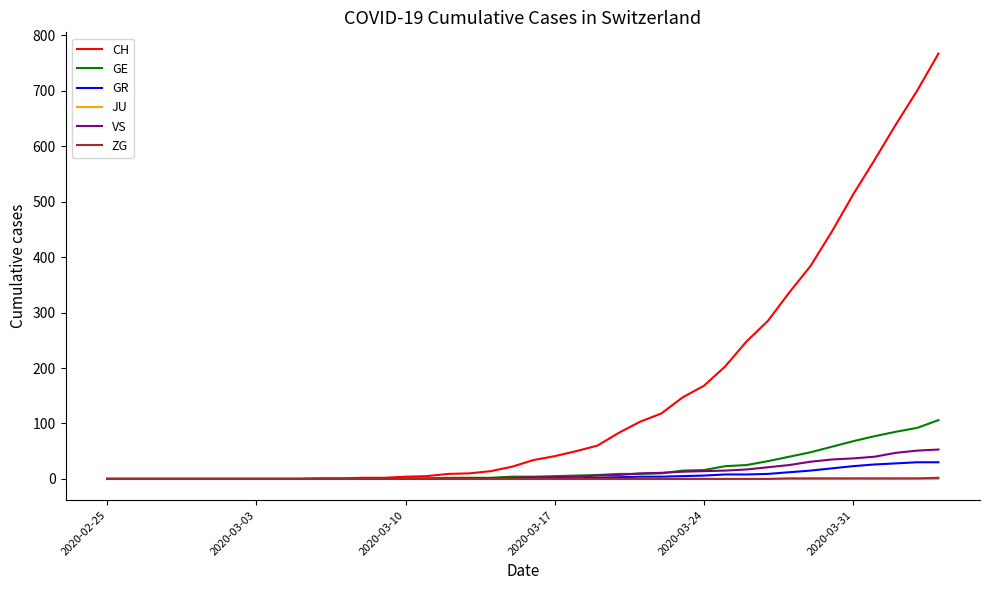

Which series has the largest total across all categories?

CH